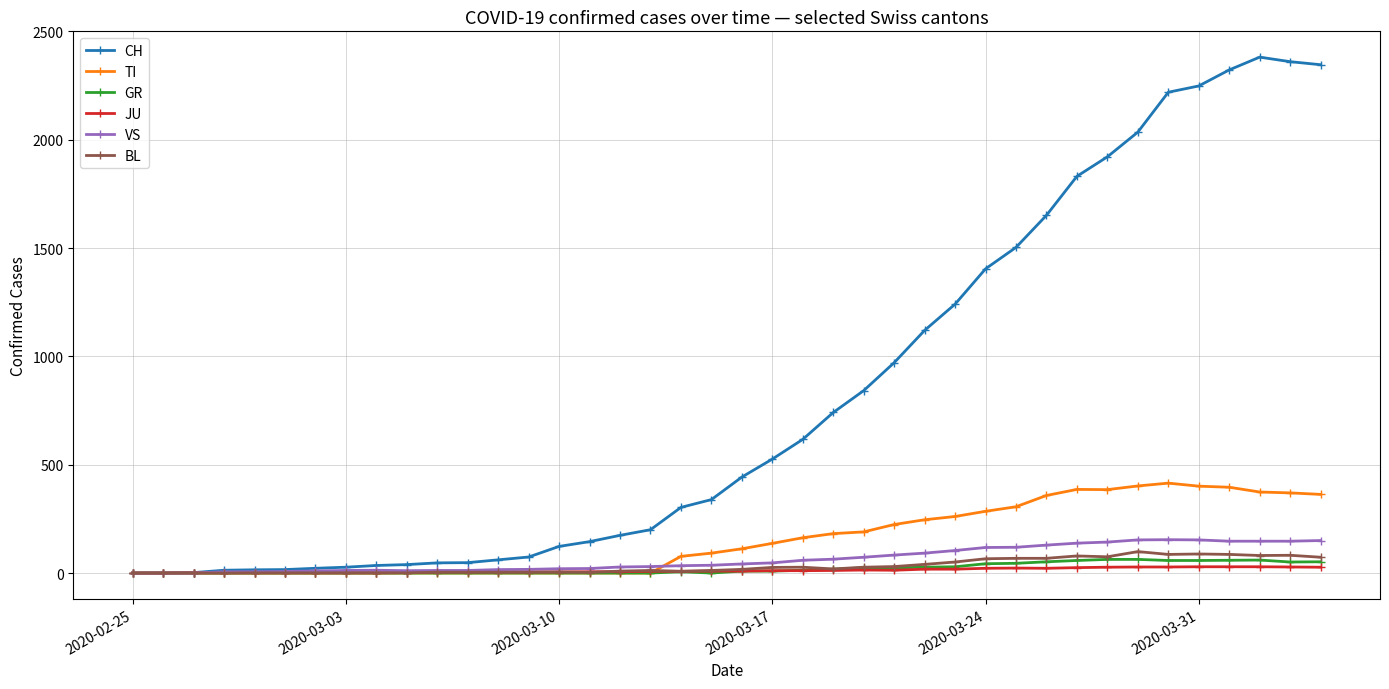

Does the chart have visible grid lines?

Yes